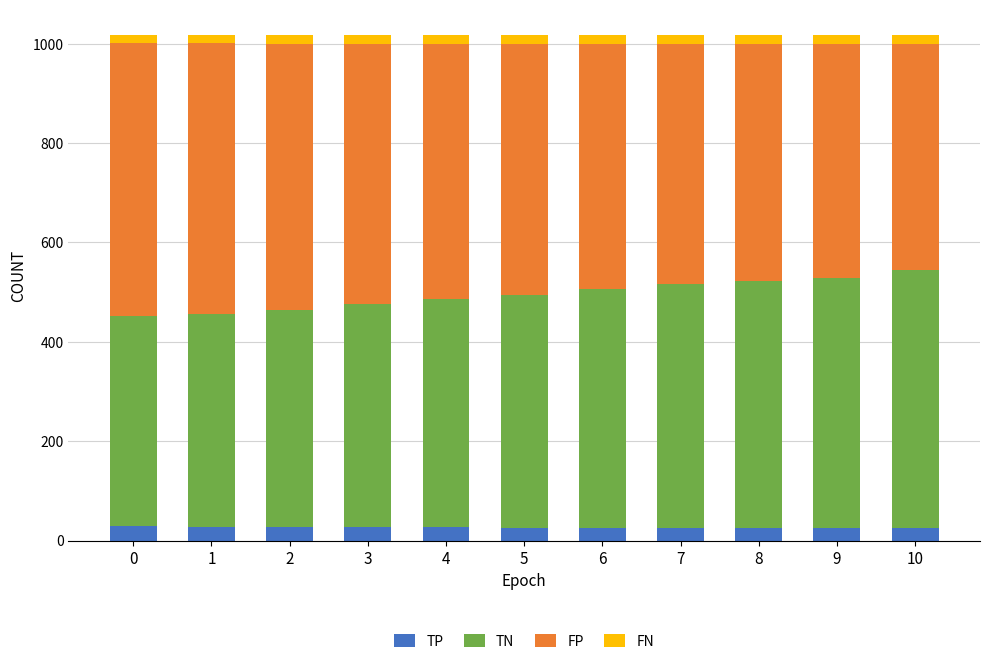

What is the maximum value for TP?

29